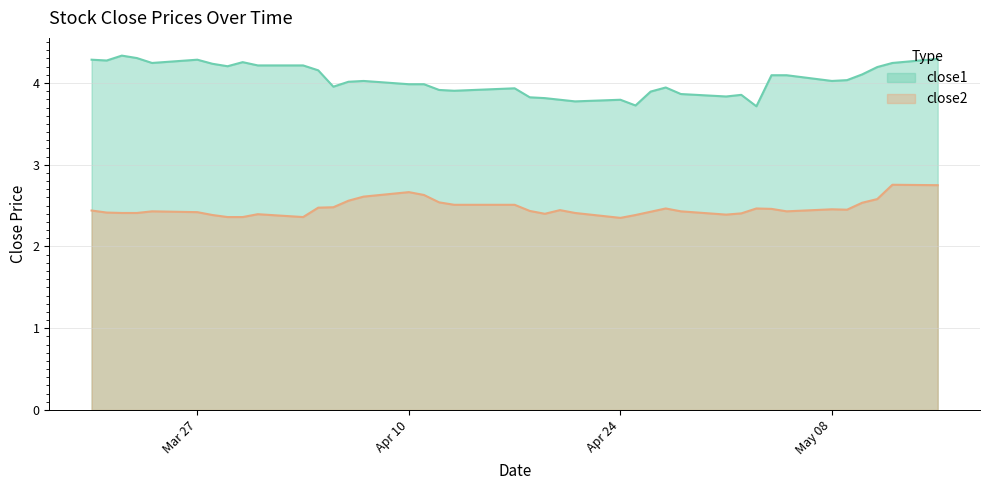

How many data points does each series have?

40